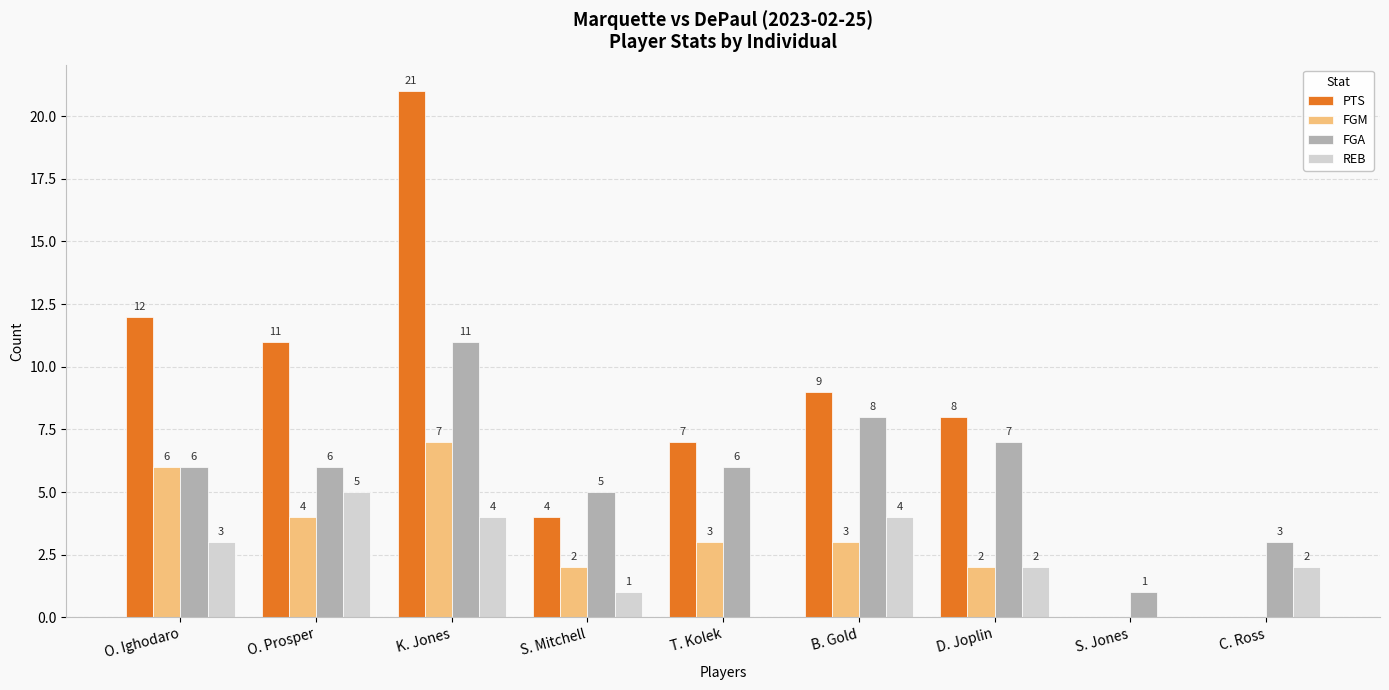

Reading left to right, extract all data points from this chart.

PTS: 12	11	21	4	7	9	8	0	0
FGM: 6	4	7	2	3	3	2	0	0
FGA: 6	6	11	5	6	8	7	1	3
REB: 3	5	4	1	0	4	2	0	2